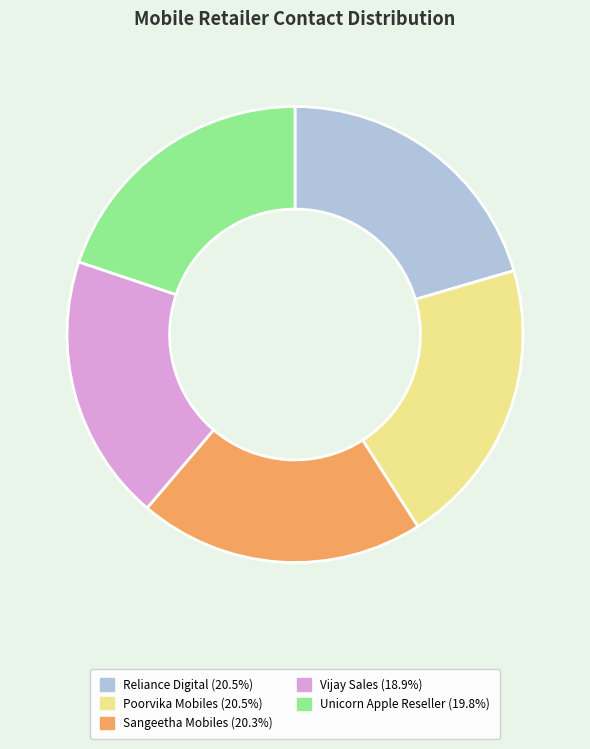

Combined, do Vijay Sales and Unicorn Apple Reseller account for over 50%?

No